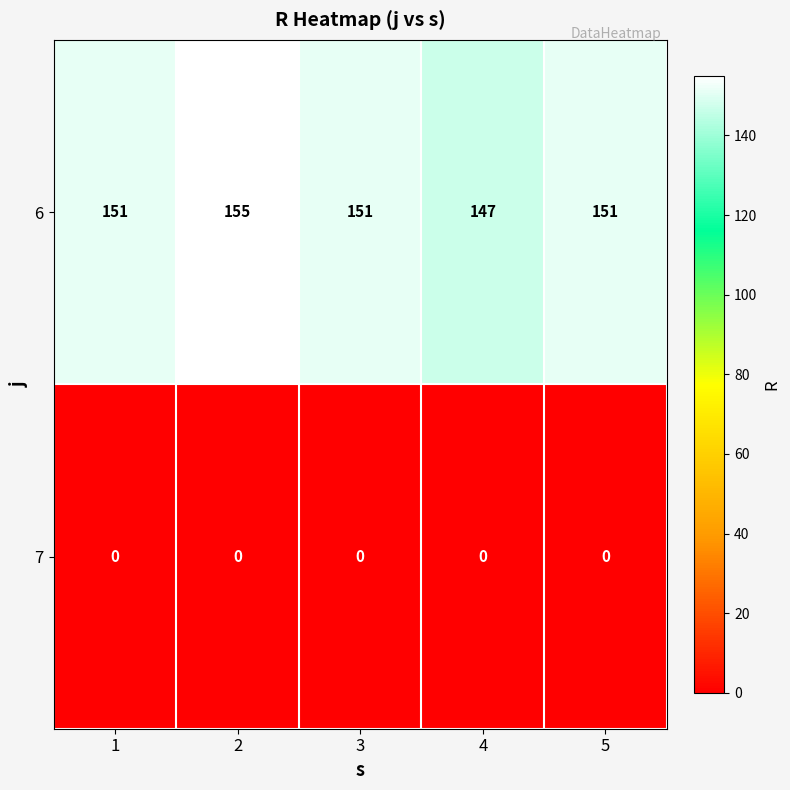

Between 3 and 4, which series saw the biggest shift?

6